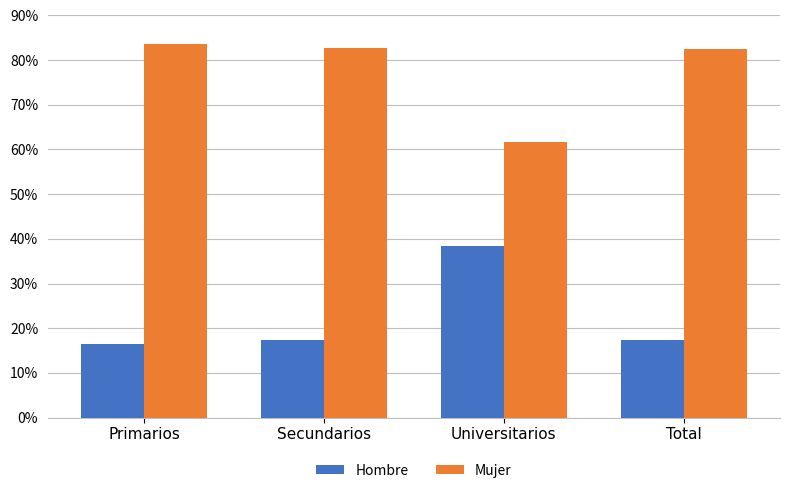

Does the chart contain any negative values?

No